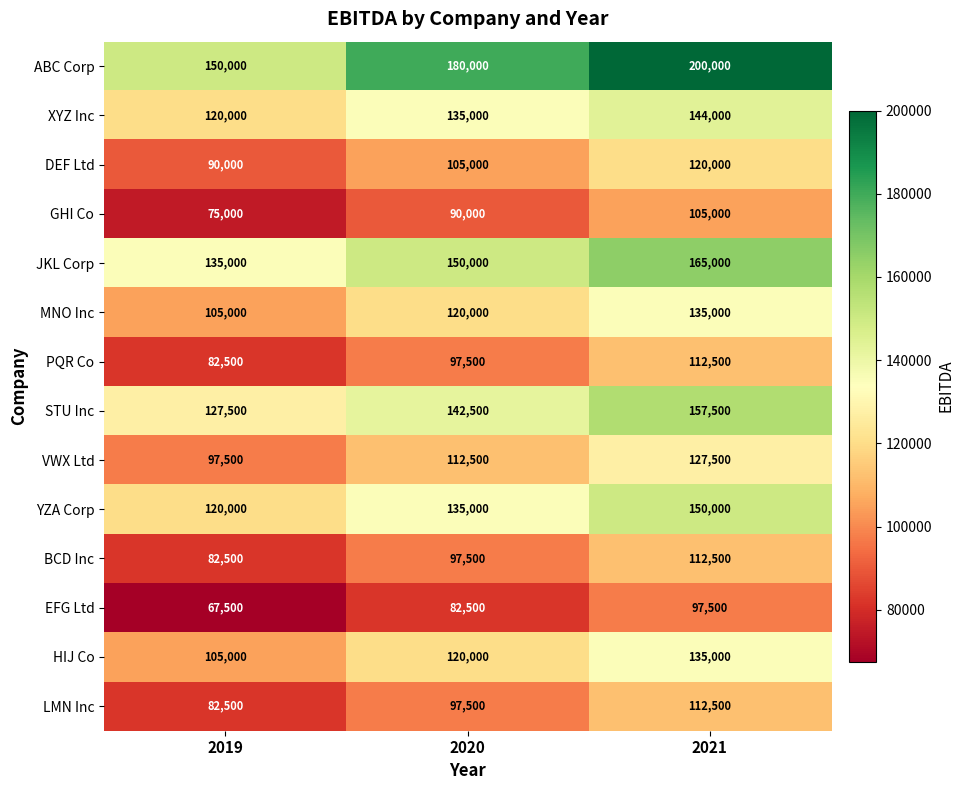

Which series has the widest spread of values?

ABC Corp